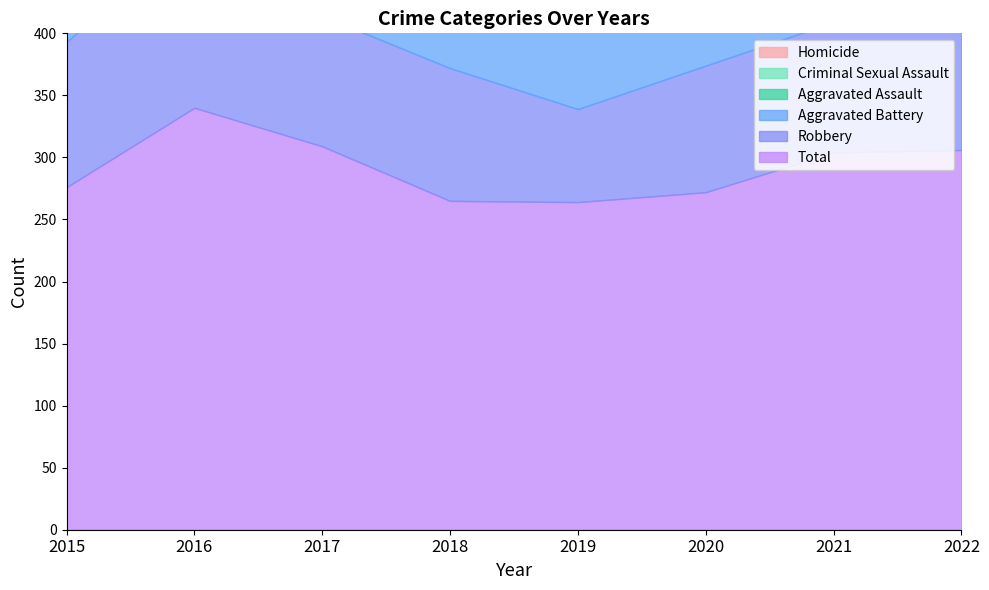

In Total, how many points are lower than both neighbors (excluding endpoints)?

1